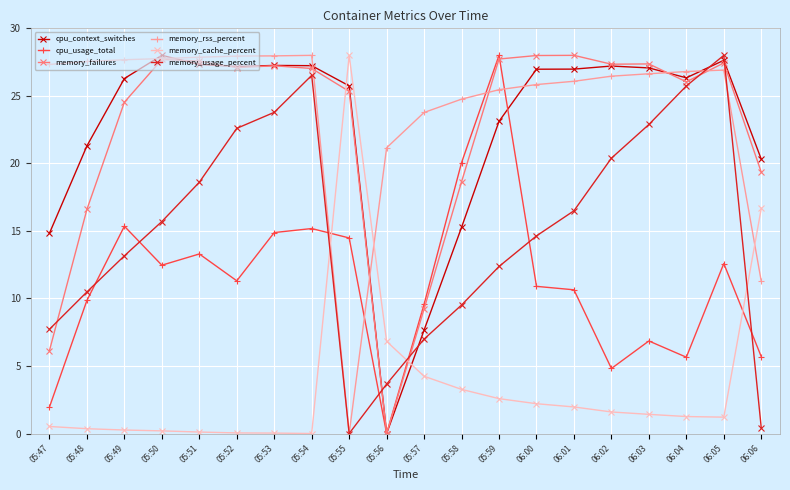

At which label is memory_failures closest to 14?

05:48